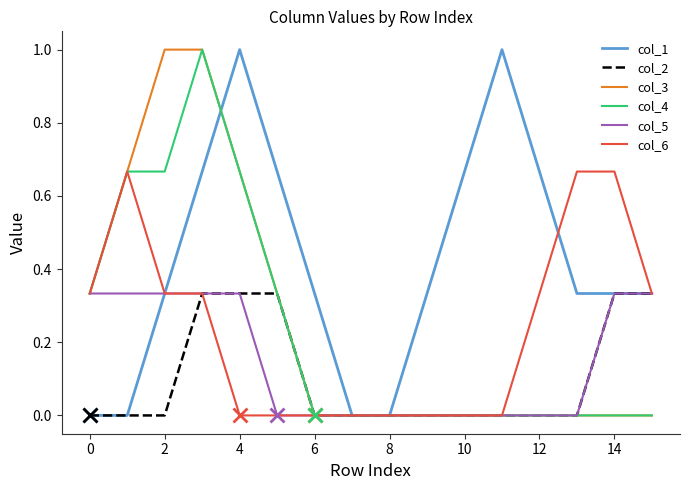

Which series has the largest total across all categories?

col_1